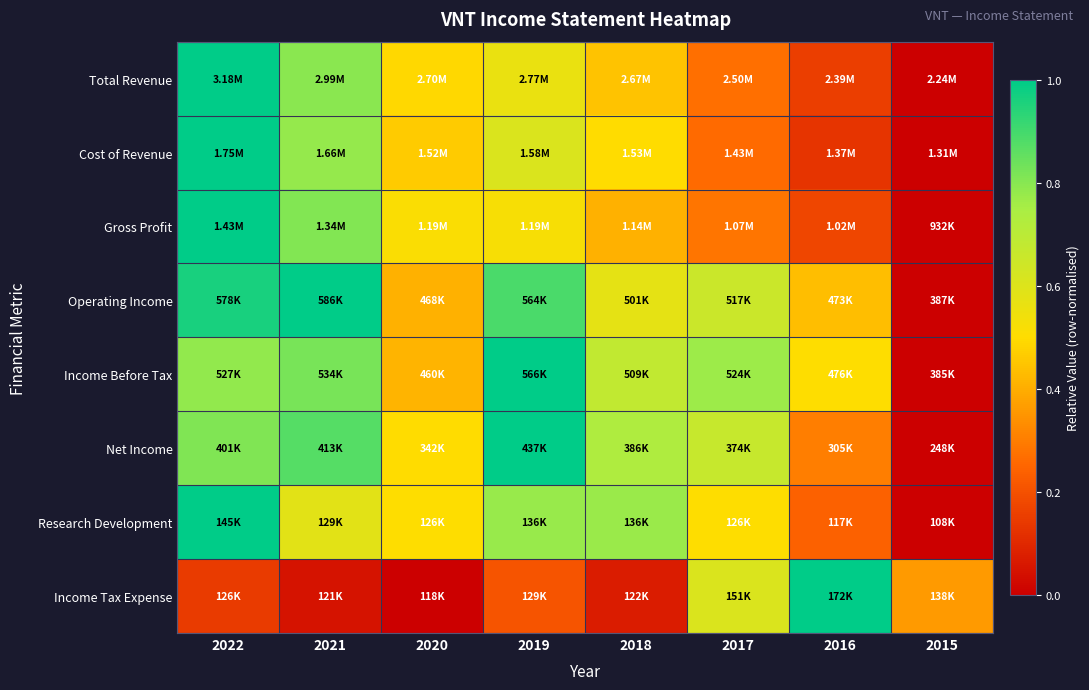

Which category has the highest value across all series?

2022